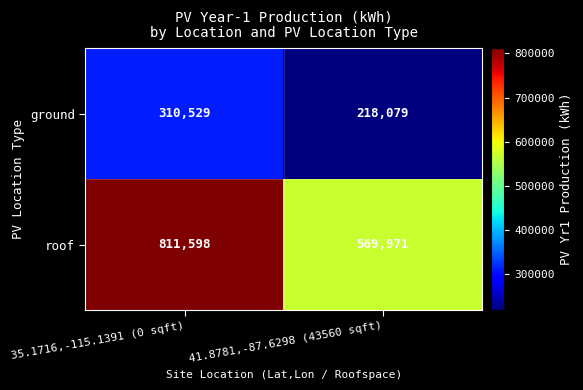

What is the sum of the ground values at 35.1716,-115.1391 (0 sqft) and 41.8781,-87.6298 (43560 sqft)?

528608